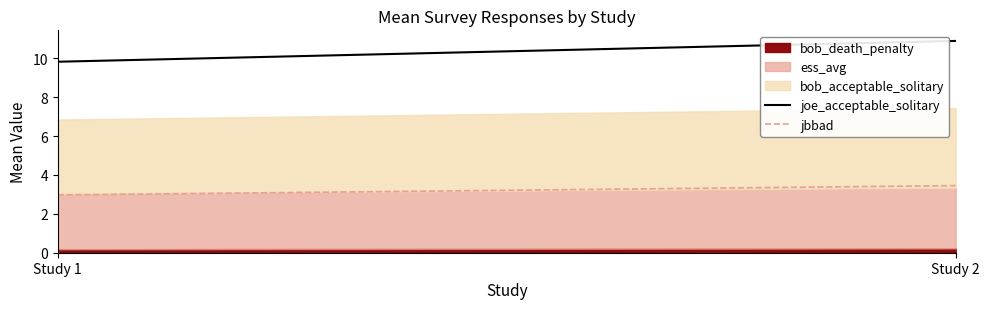

At which category is the sum across all series the highest?

study_2